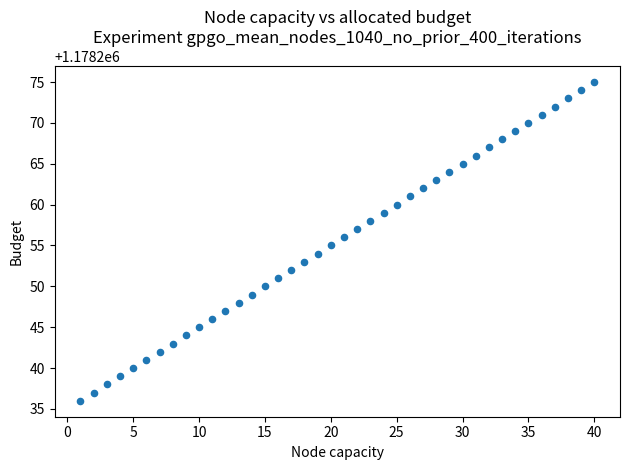

What is the range of X values (max minus min)?

39